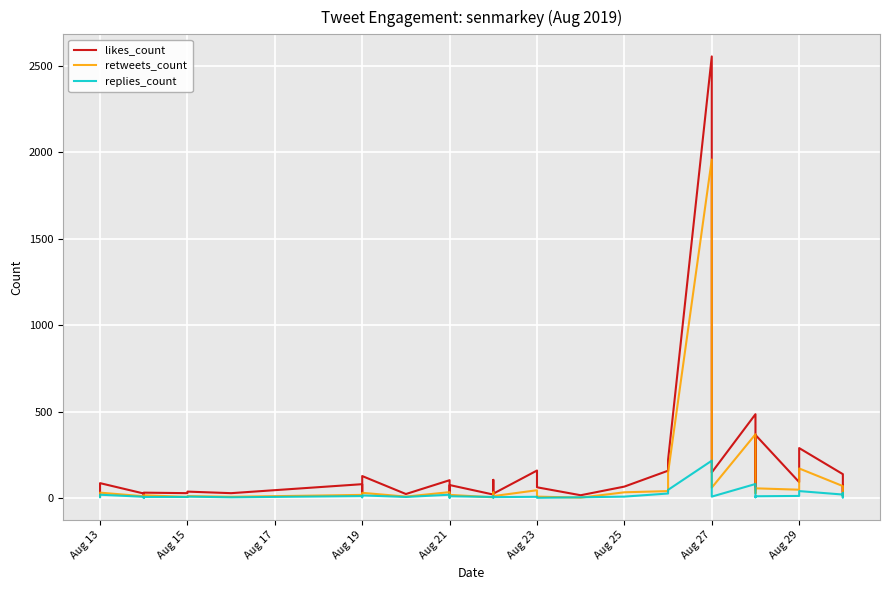

True or false: retweets_count has a value of 34 at Aug 13.

False